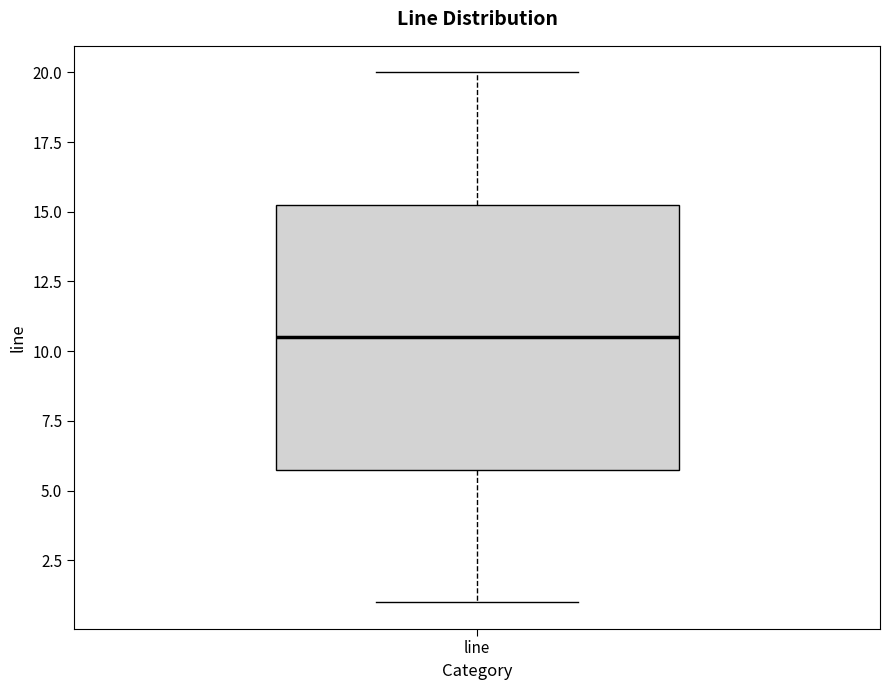

Where is the lower edge of the box for line on the y-axis? The values are not printed on the chart, so give them approximately, as read against the axis.

6.0